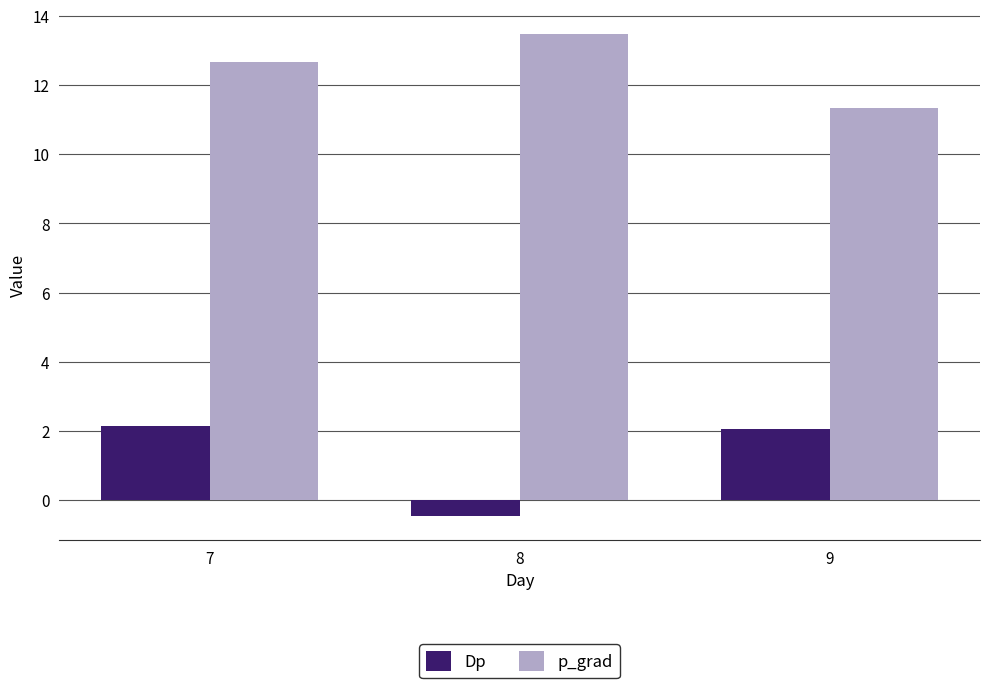

Rank the series at 9 from highest to lowest value.

p_grad, Dp